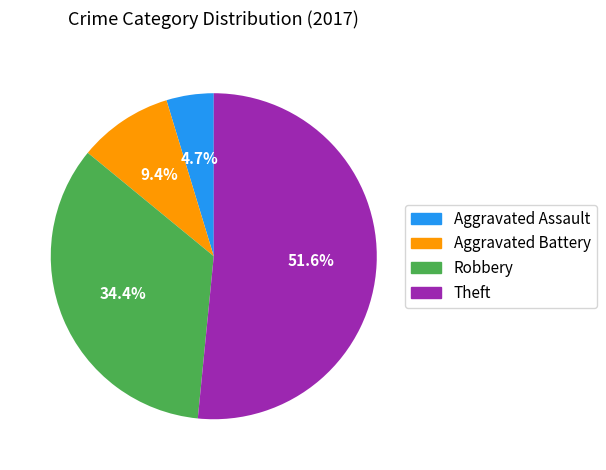

What portion of the pie excludes Aggravated Battery?

90.6%